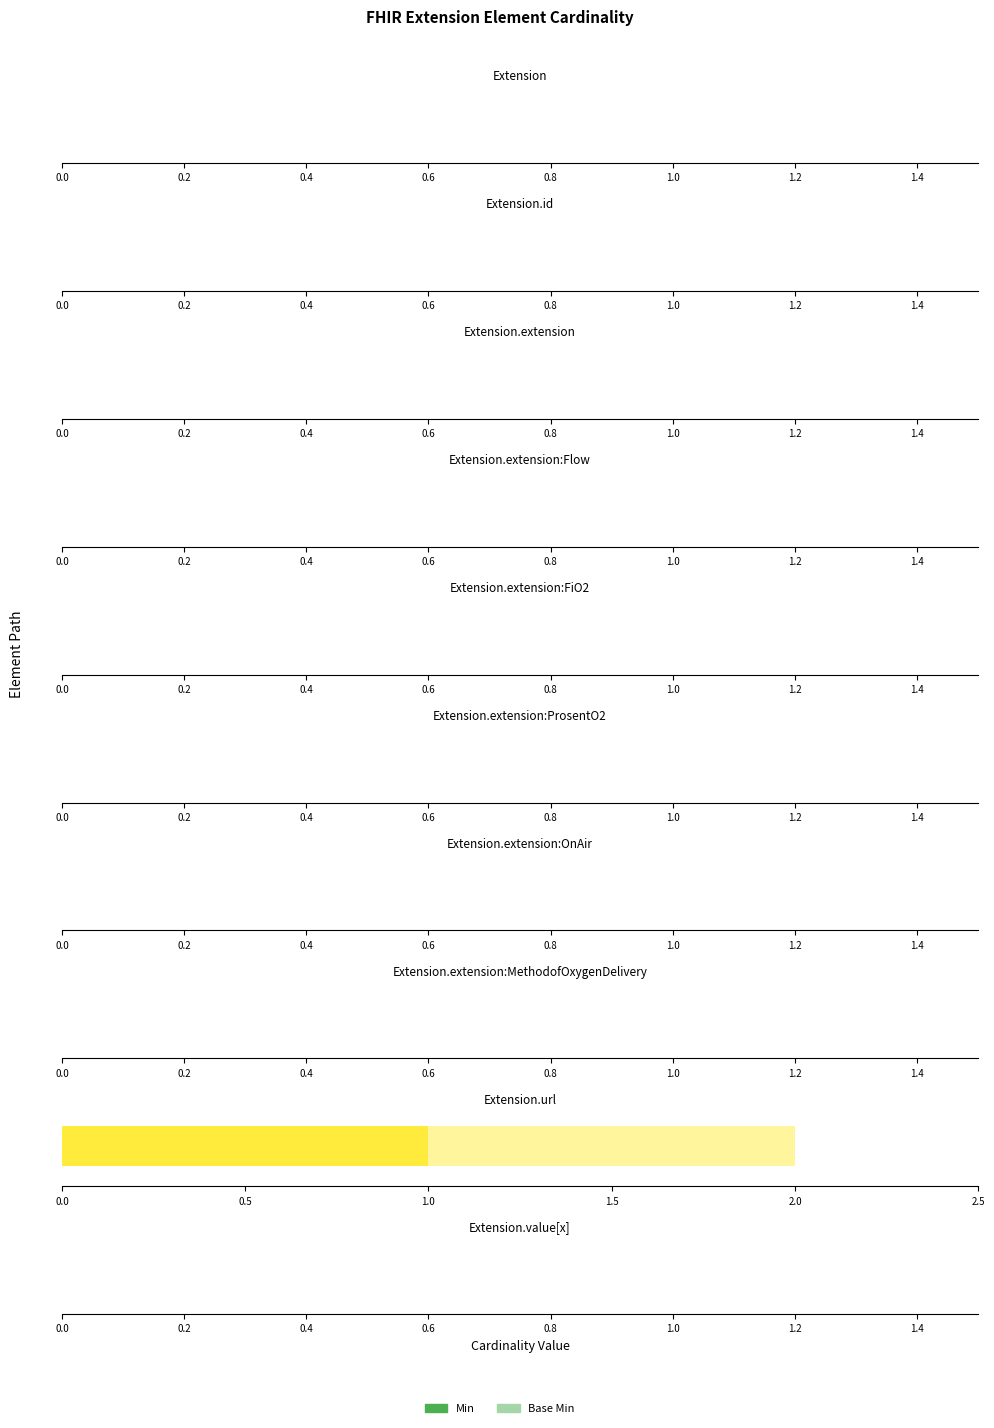

What are all the series names shown in the legend?

Min, Base Min